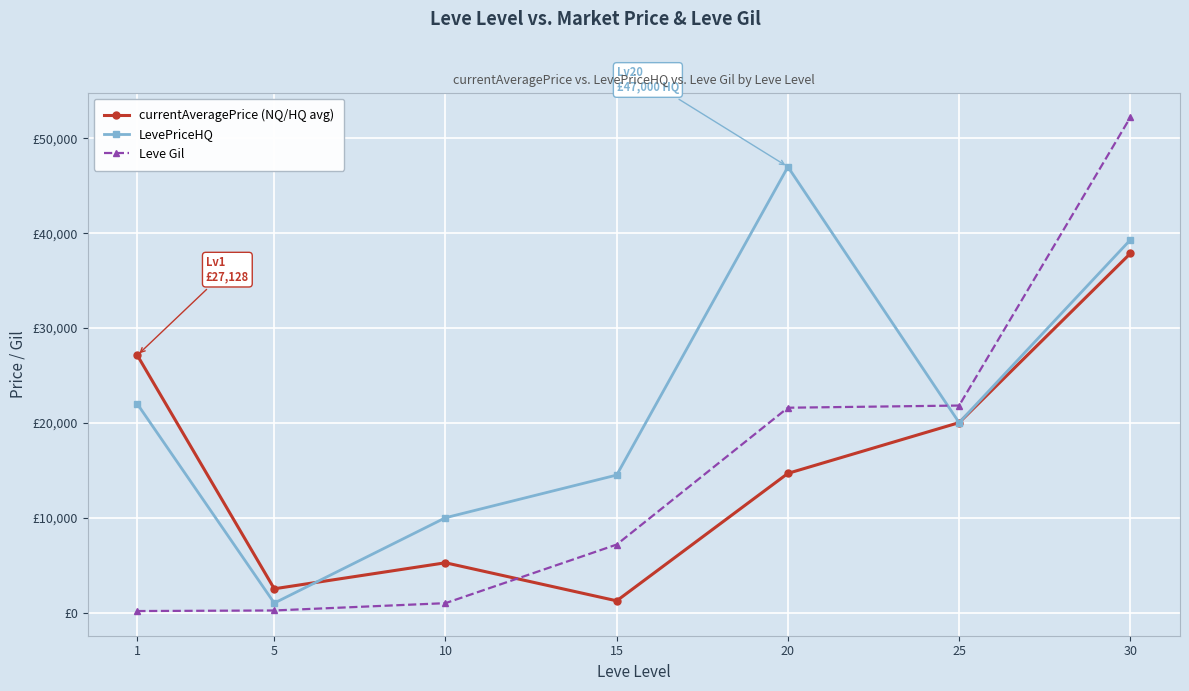

Reading right to left, transcribe all the data shown in this chart.

currentAveragePrice (NQ/HQ avg): 30=37866	25=20029	20=14678	15=1237	10=5250	5=2507	1=27128
LevePriceHQ: 30=39300	25=20029	20=47000	15=14500	10=10000	5=1000	1=22000
Leve Gil: 30=52220	25=21830	20=21600	15=7170	10=990	5=220	1=160